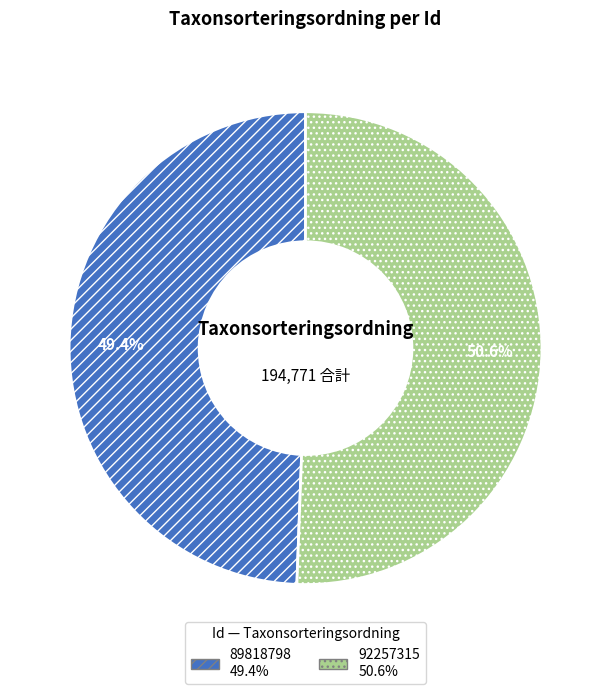

What percentage is the 92257315 slice, to the nearest percent?

51%